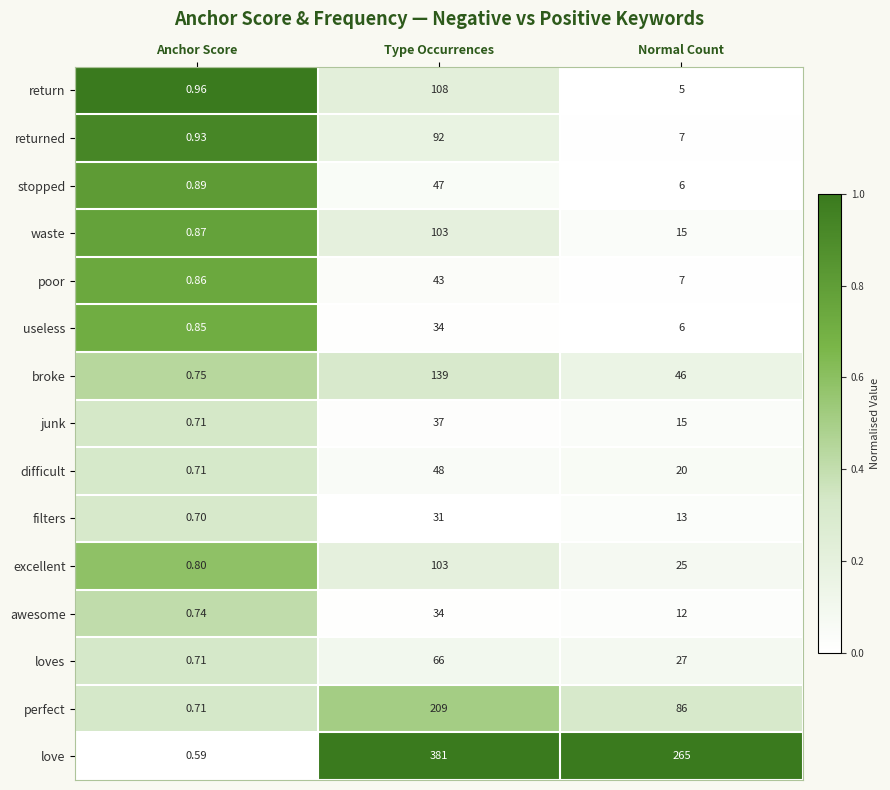

At which label is loves closest to 33?

Normal Count